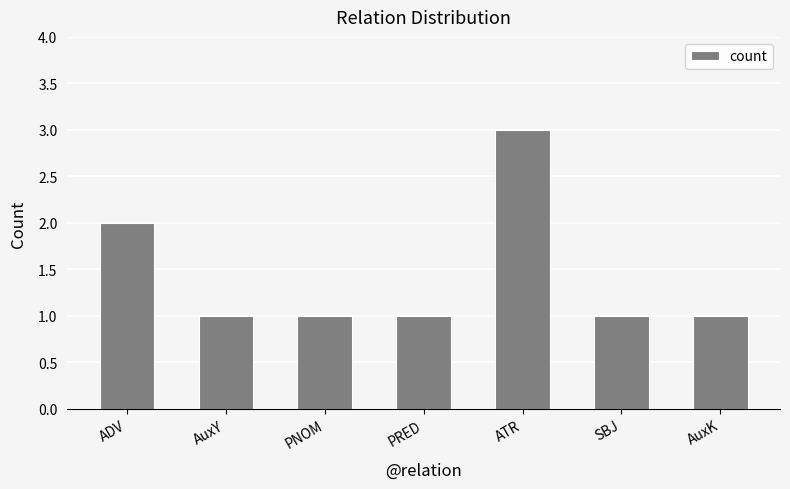

Between ATR and SBJ, which is larger?

ATR